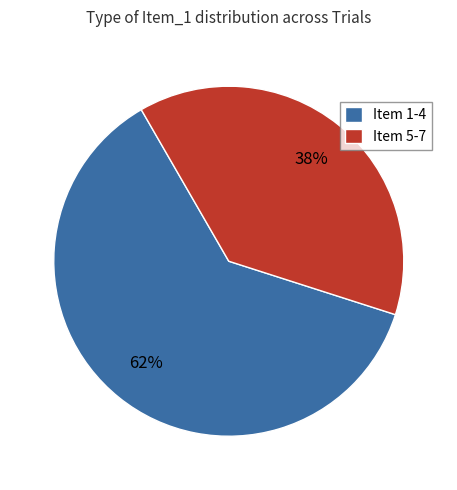

Which category has the biggest portion of the pie?

Item 1-4